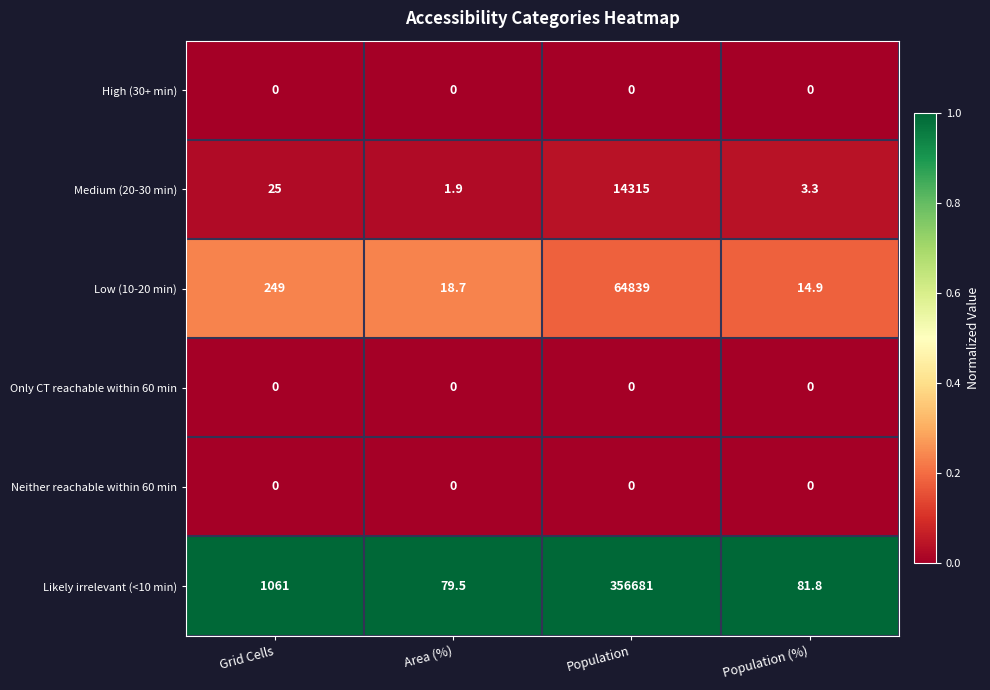

True or false: Medium (20-30 min) has a value of 34.1 at Grid Cells.

False